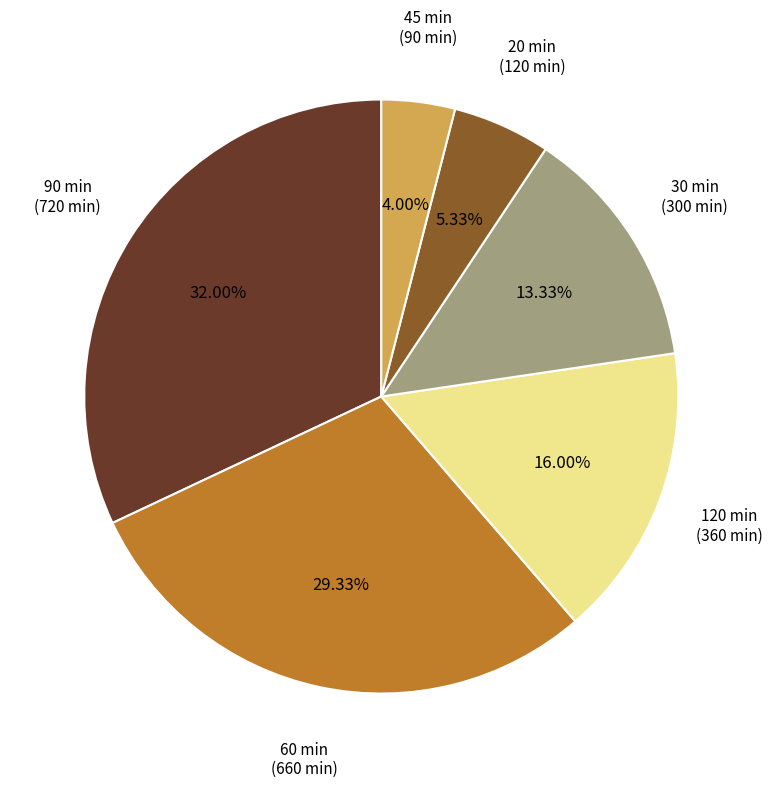

Which category has the smallest portion of the pie?

45 min